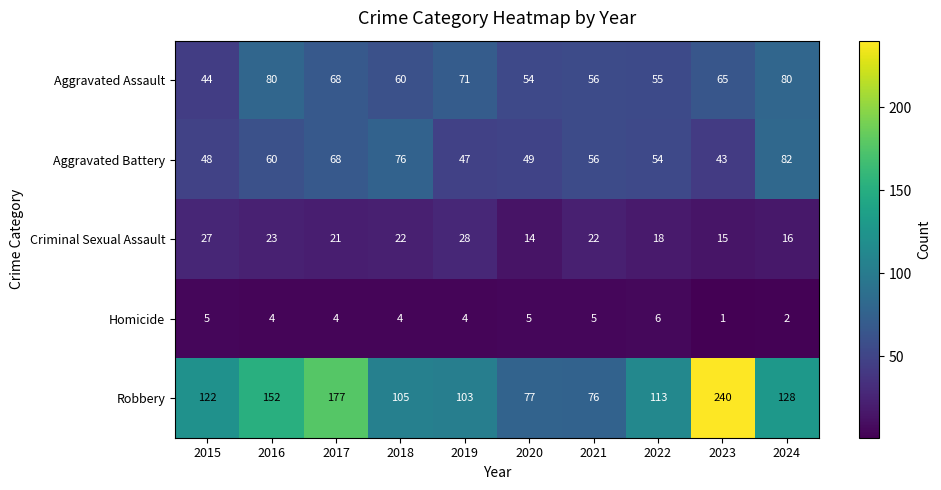

Which series changed the most between 2015 and 2018?

Aggravated Battery